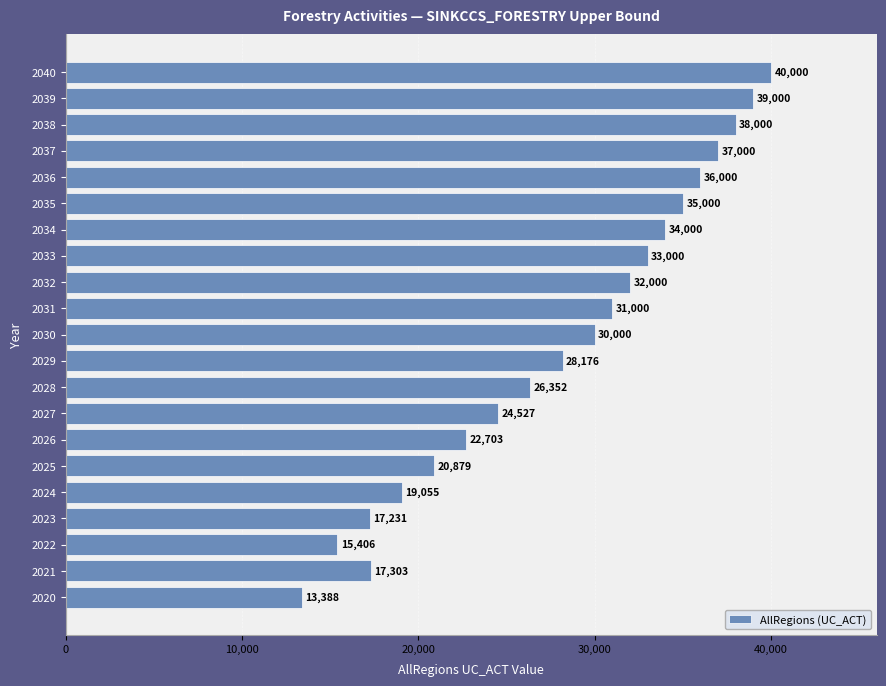

At which label is the value closest to 26693?

2028